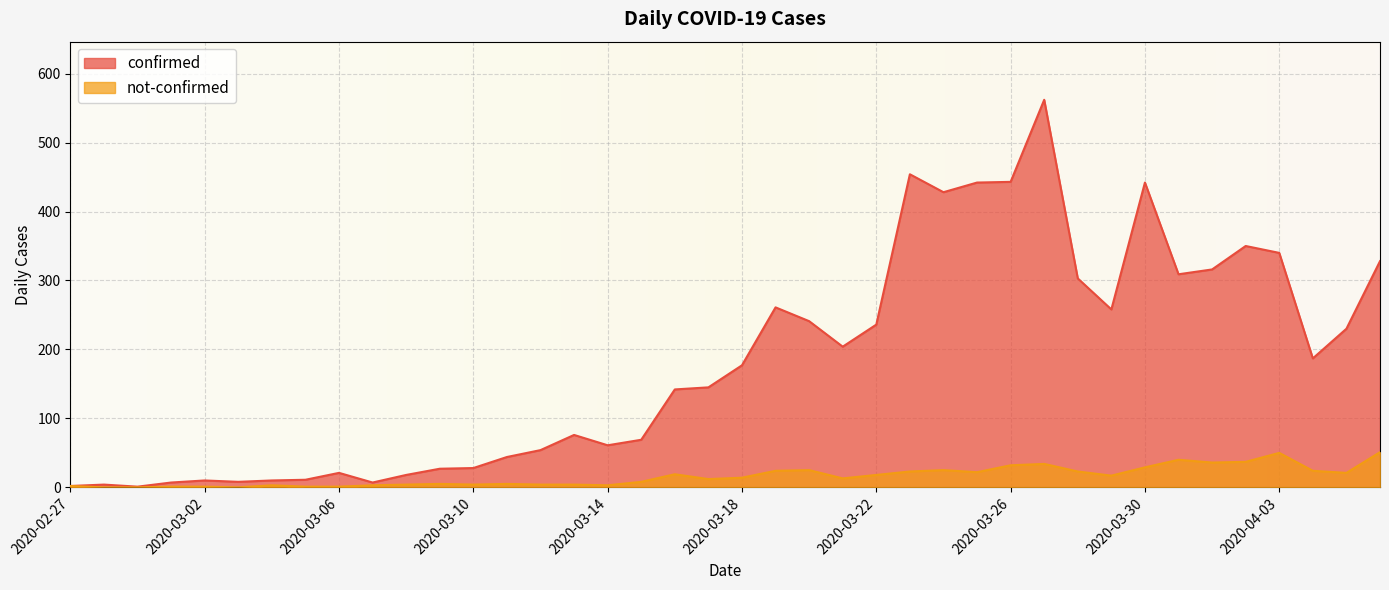

How many distinct data groups are displayed?

2